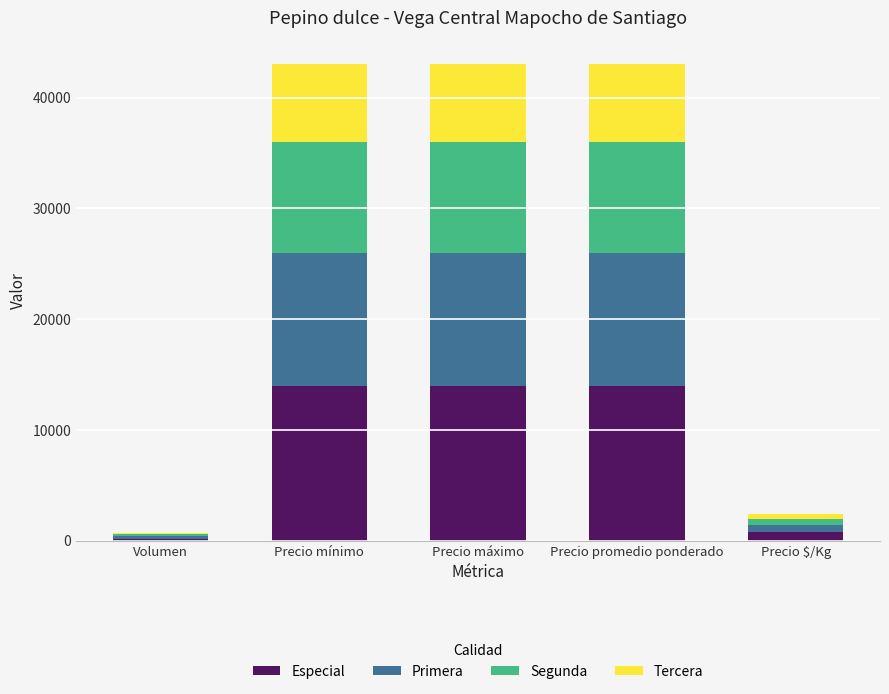

Is it true that Especial equals 14000 at Precio máximo?

True